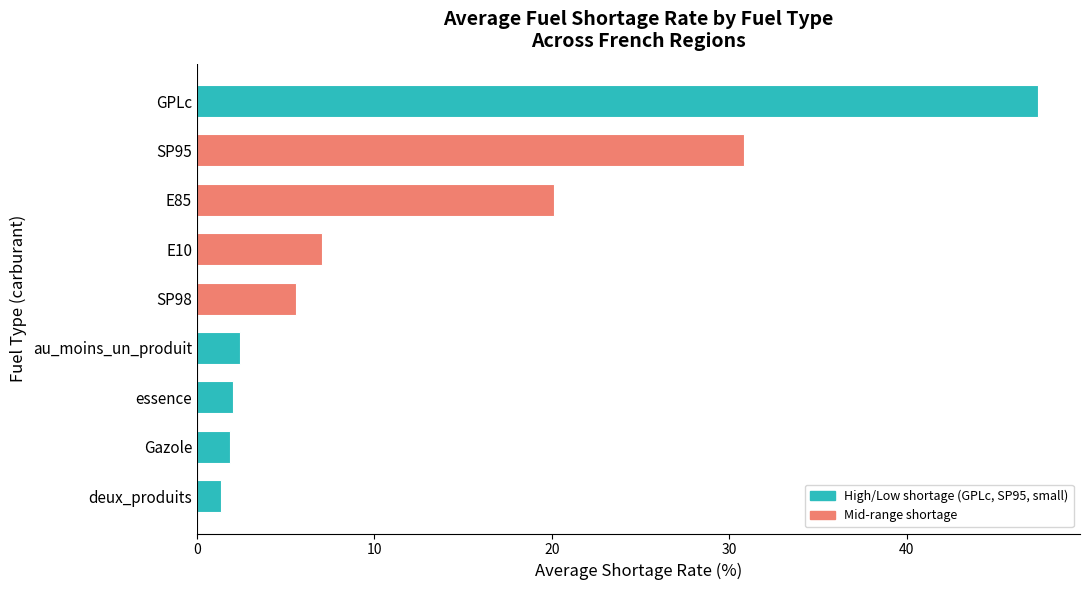

What is the smallest value displayed?

1.3